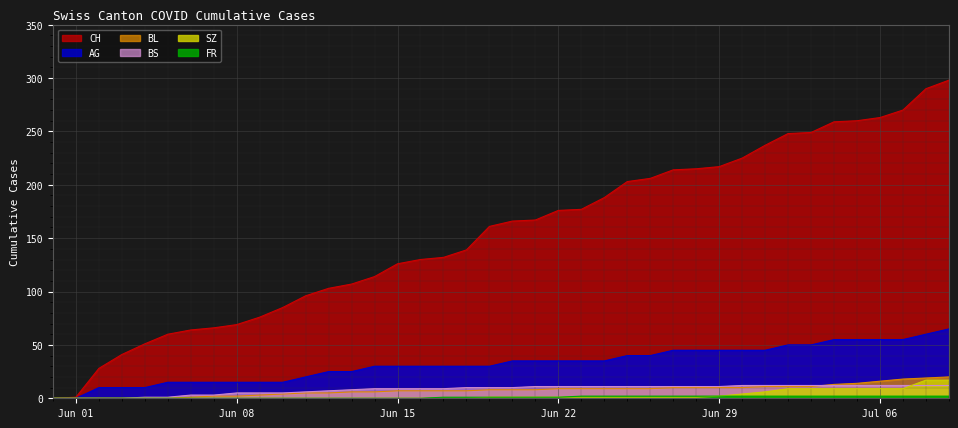

Which series has the largest total across all categories?

CH